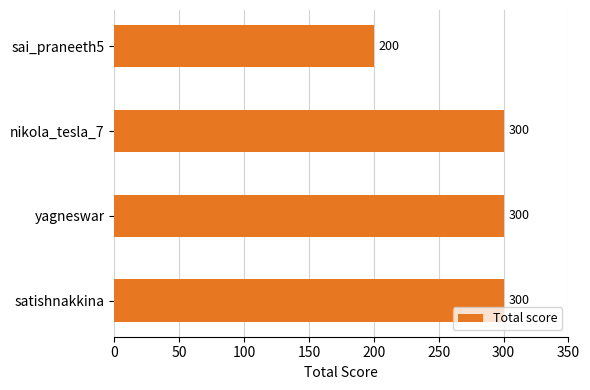

What is the difference between the maximum and minimum values?

100